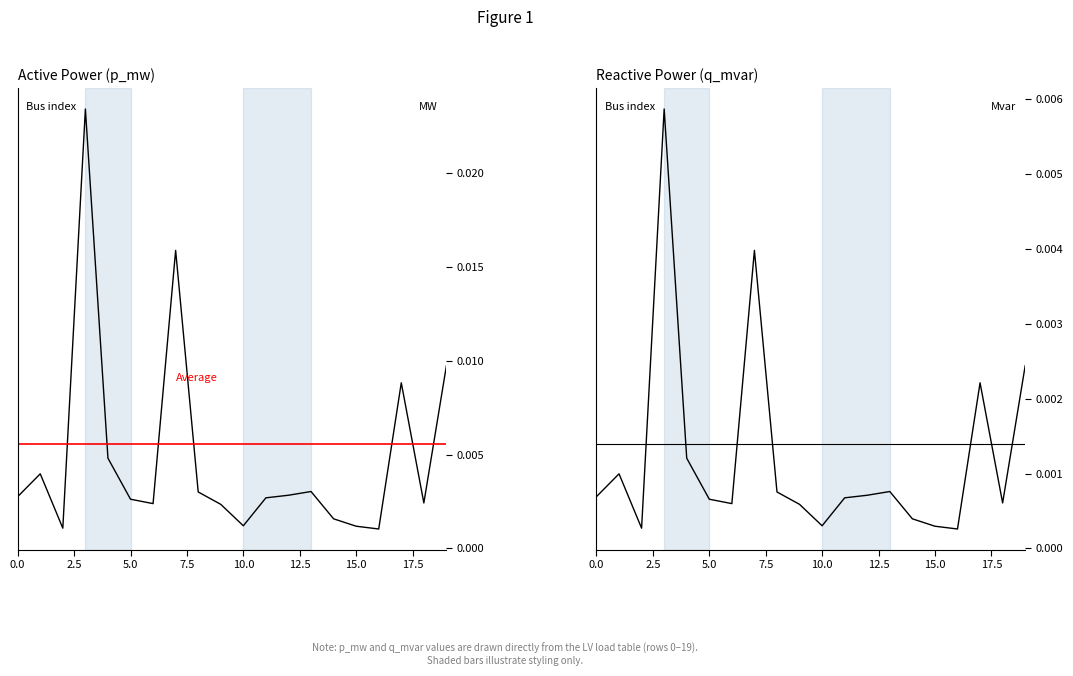

Is this an area chart (filled region under the line)?

No